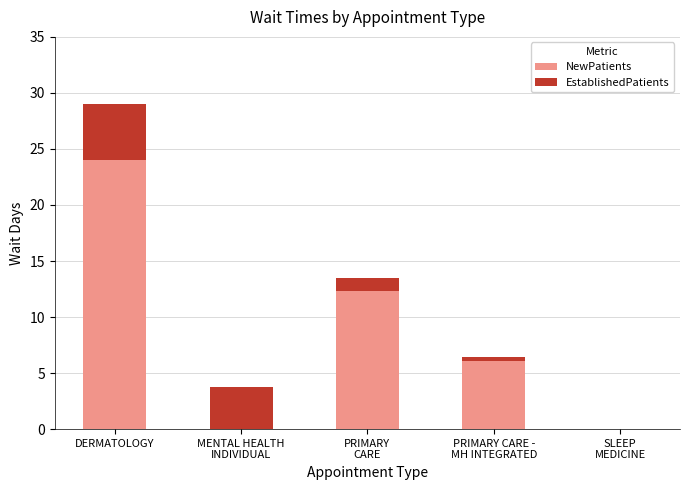

At which label does NewPatients reach its peak?

DERMATOLOGY